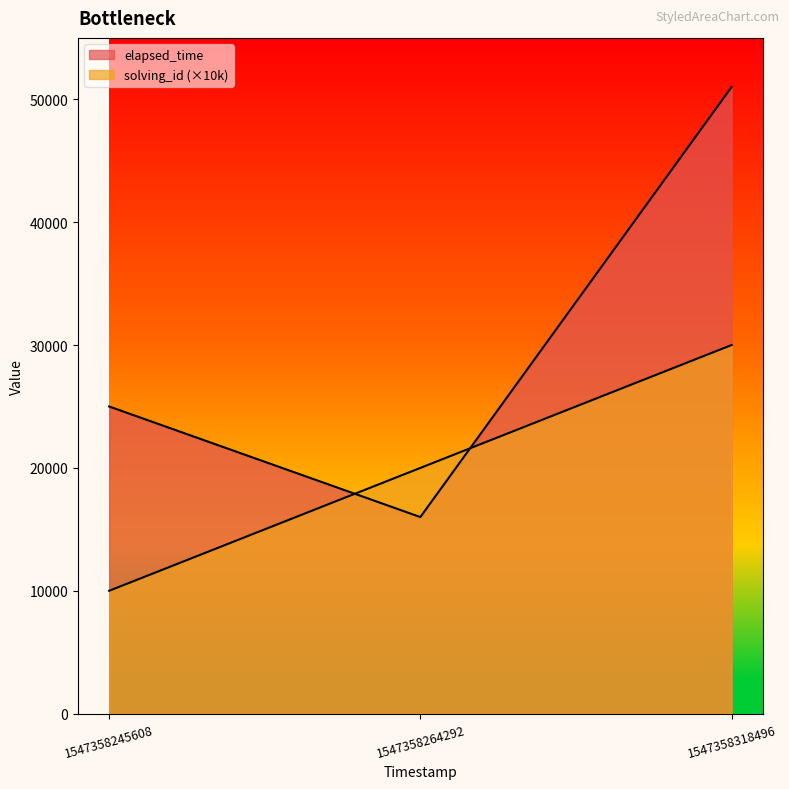

Which series has the largest total across all categories?

elapsed_time